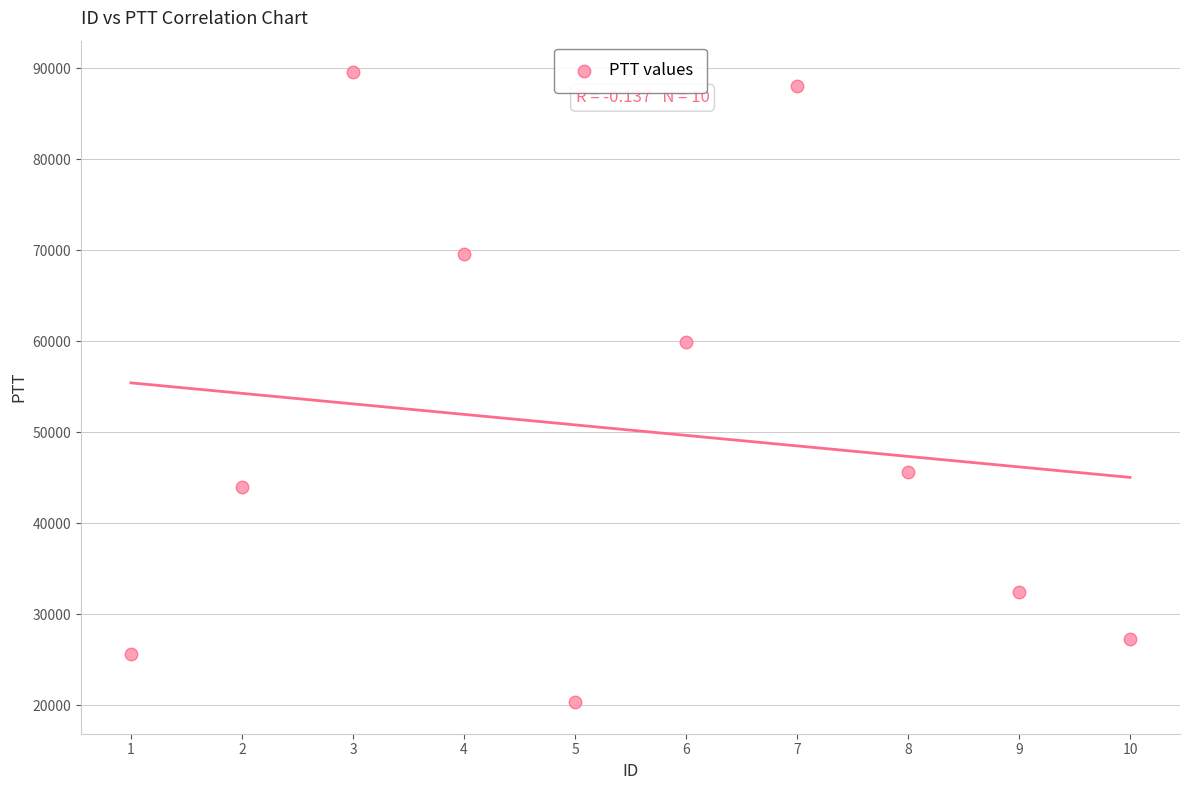

What Y value in the scatter plot is closest to 54941?

59886